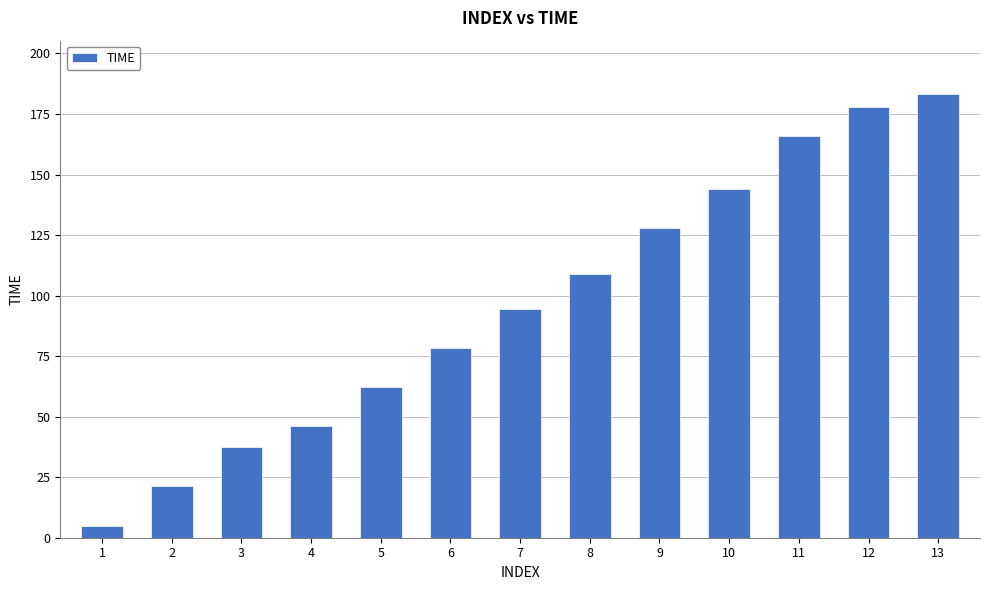

List the labels in order of value, largest first.

13, 12, 11, 10, 9, 8, 7, 6, 5, 4, 3, 2, 1